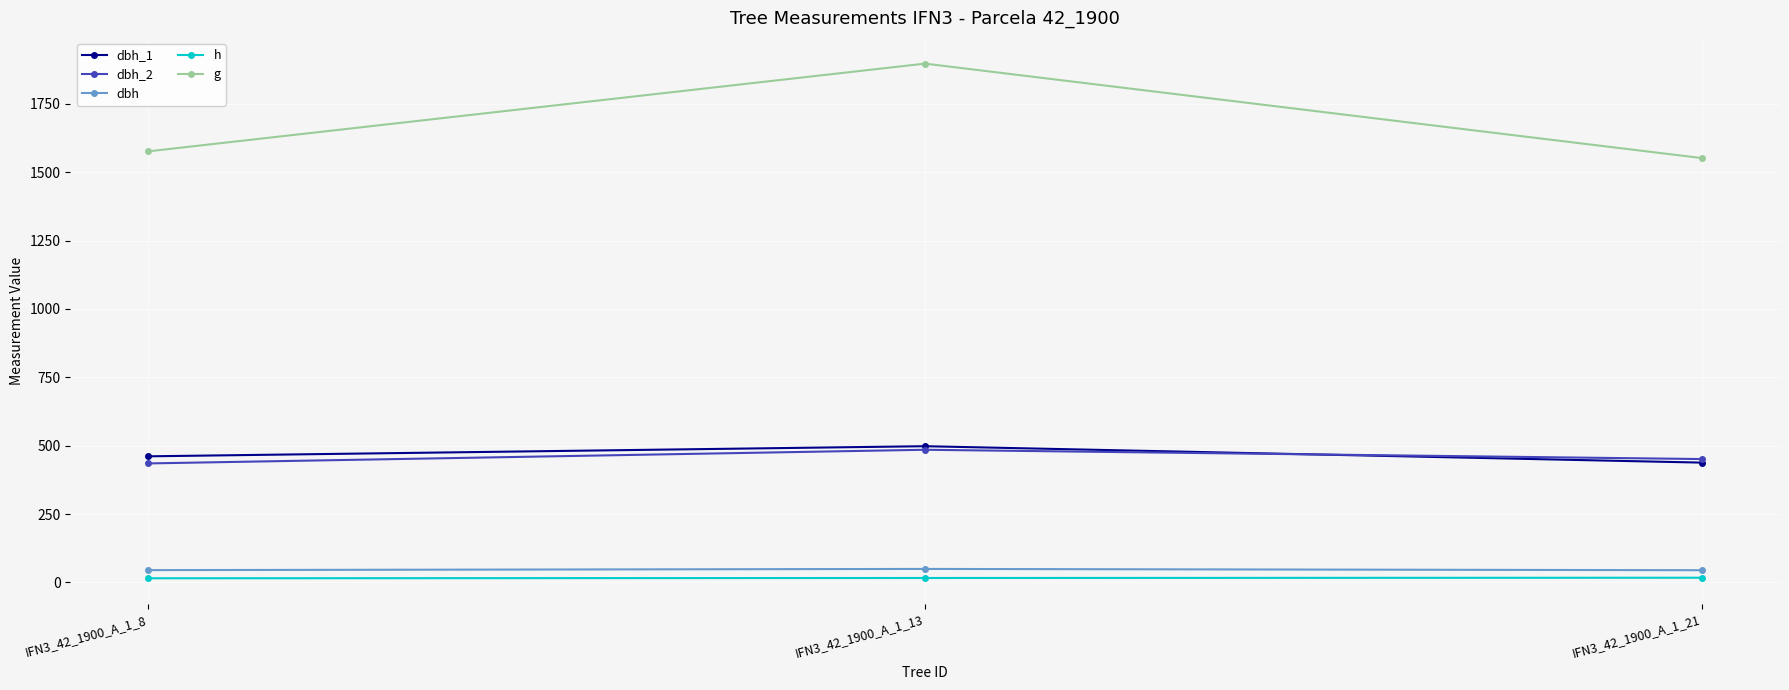

Rank the series at IFN3_42_1900_A_1_8 from lowest to highest value.

h, dbh, dbh_2, dbh_1, g